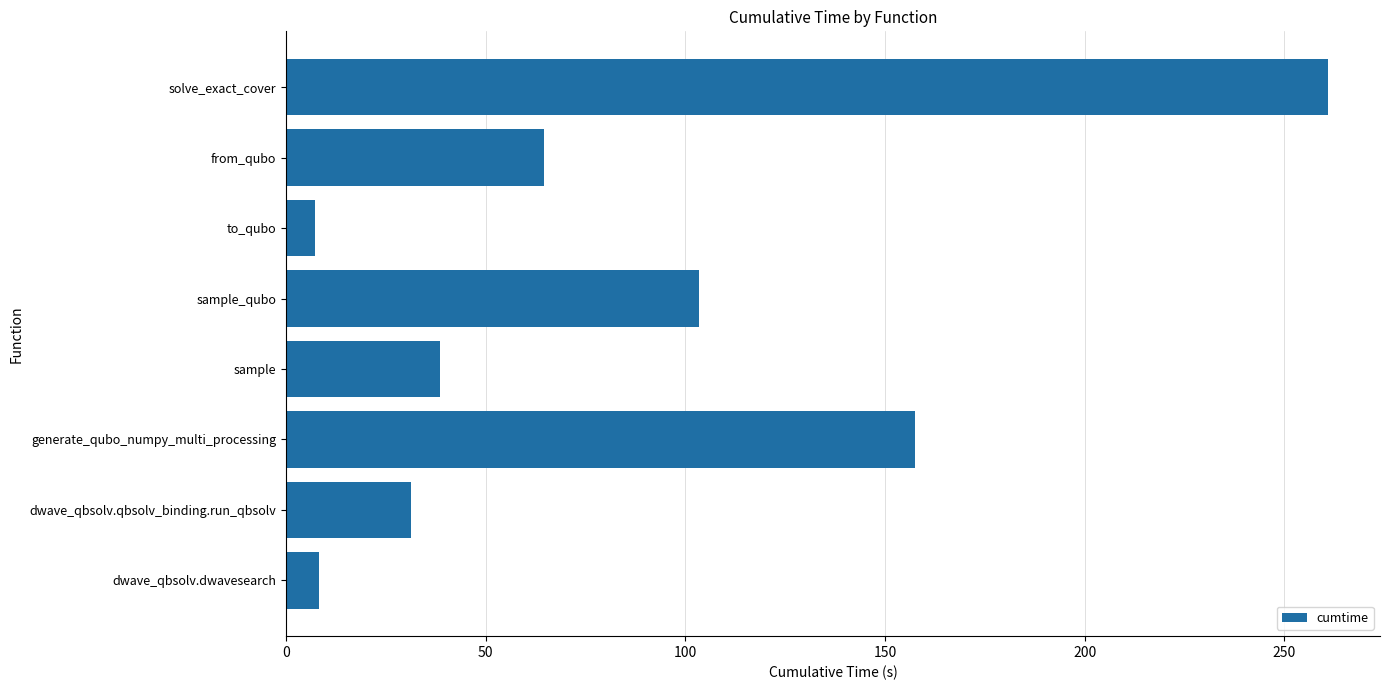

True or false: the data shows 61.3 at sample.

False